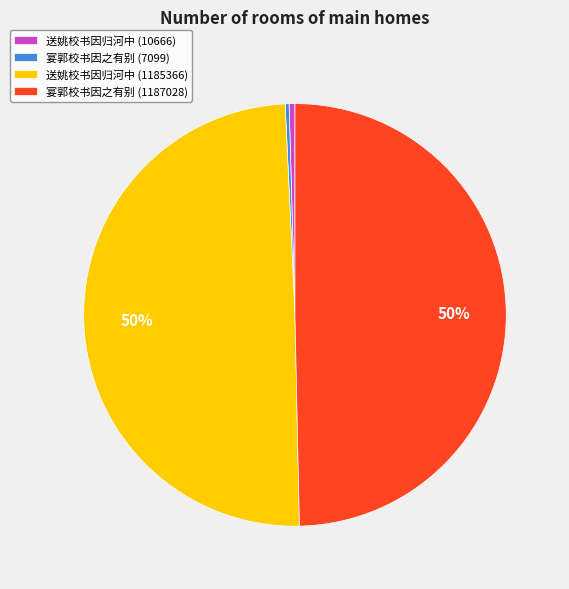

To the nearest percent, what is the average slice percentage?

25%